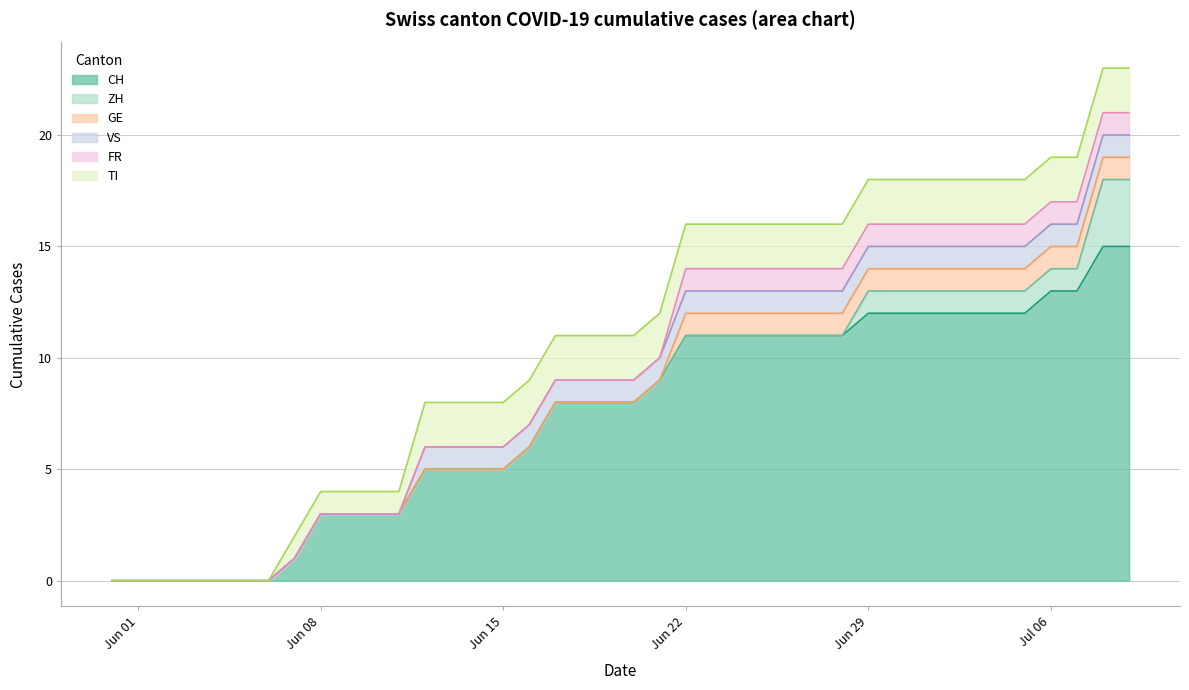

Does the chart display data point markers on the line(s)?

No